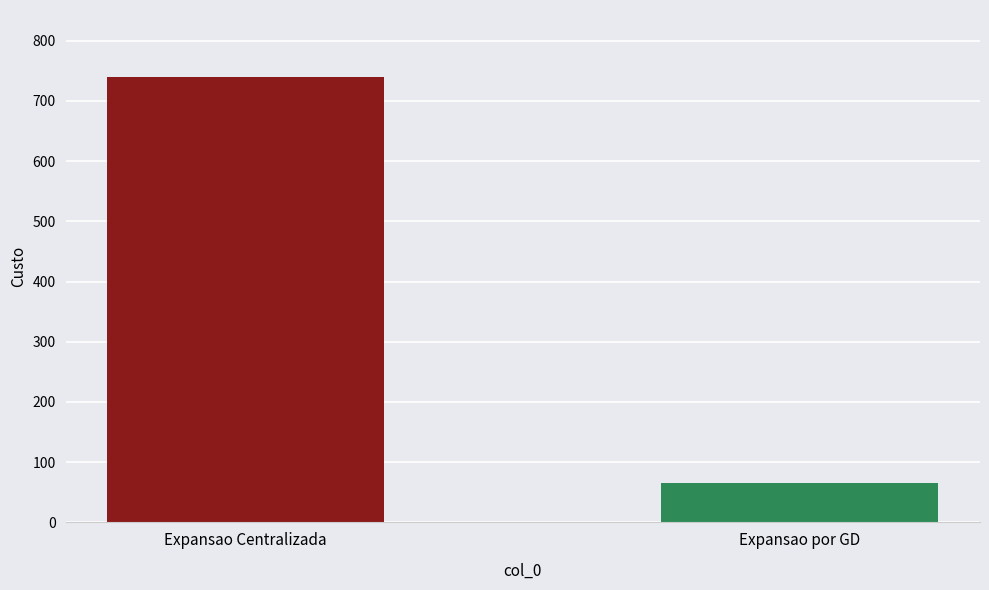

True or false: the data shows 740 at Expansao Centralizada.

True